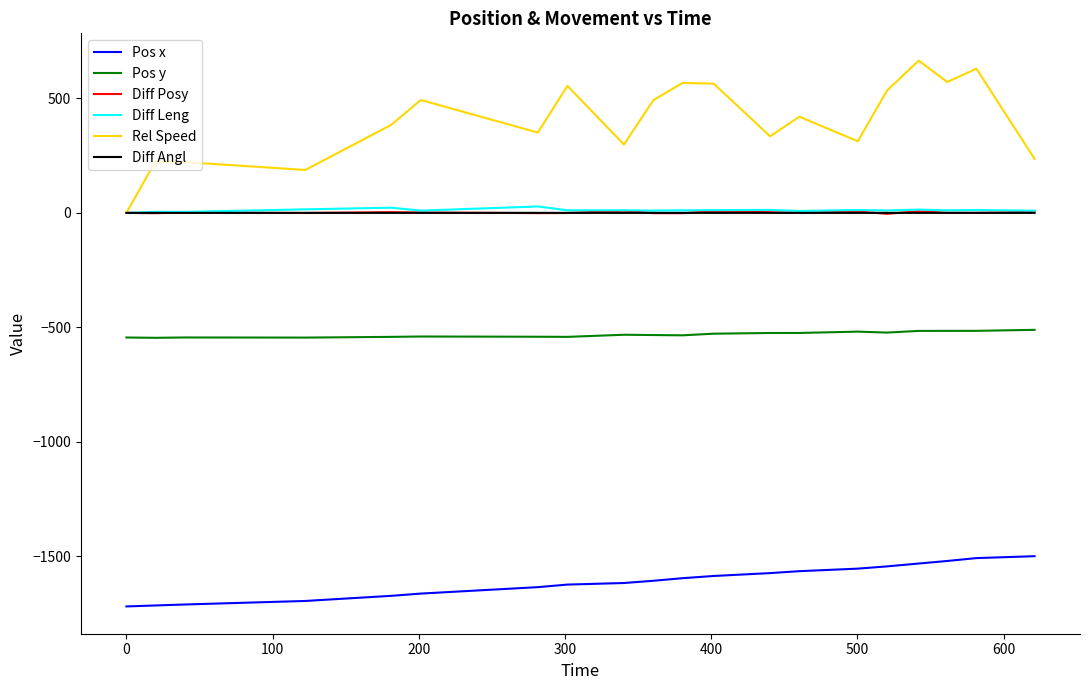

True or false: Rel Speed and Pos x cross at least once.

False